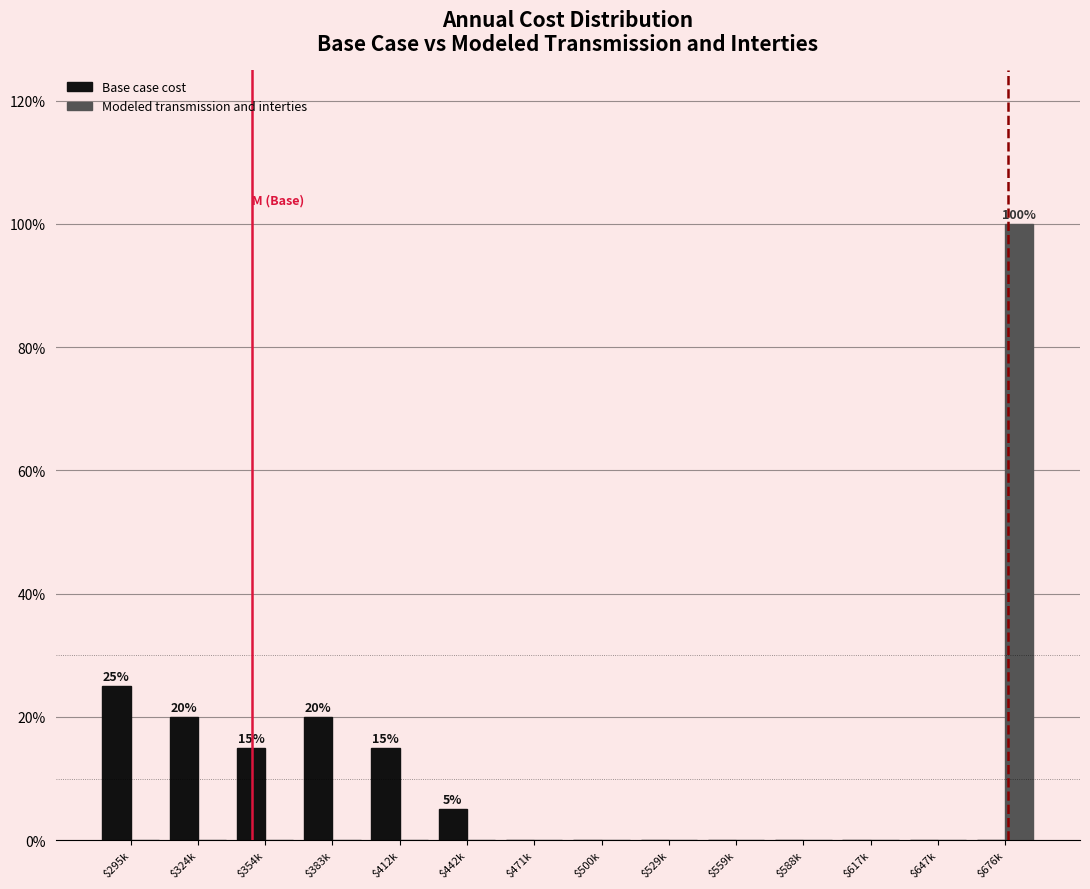

At which label does Modeled transmission and interties reach its peak?

$676k